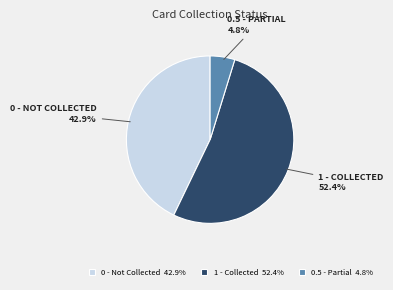

Do 0.5 - Partial 4.8% and 0 - Not Collected 42.9% together represent more than half of the pie?

No